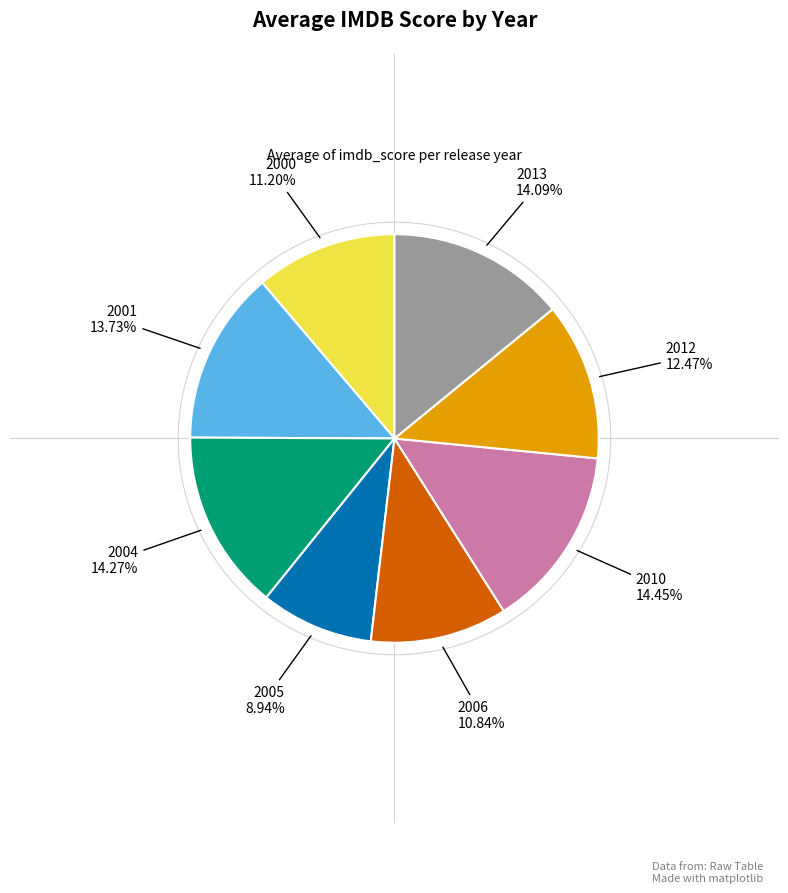

Is there a majority slice in this chart?

No